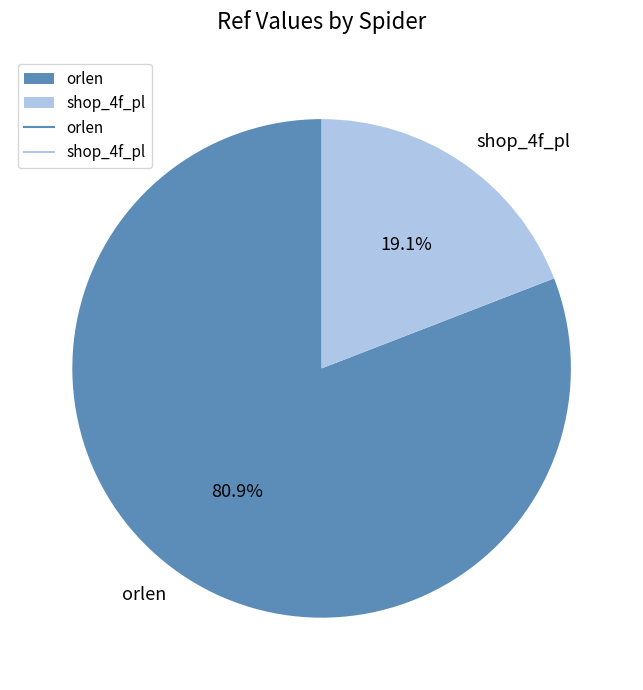

Which category has the biggest portion of the pie?

orlen